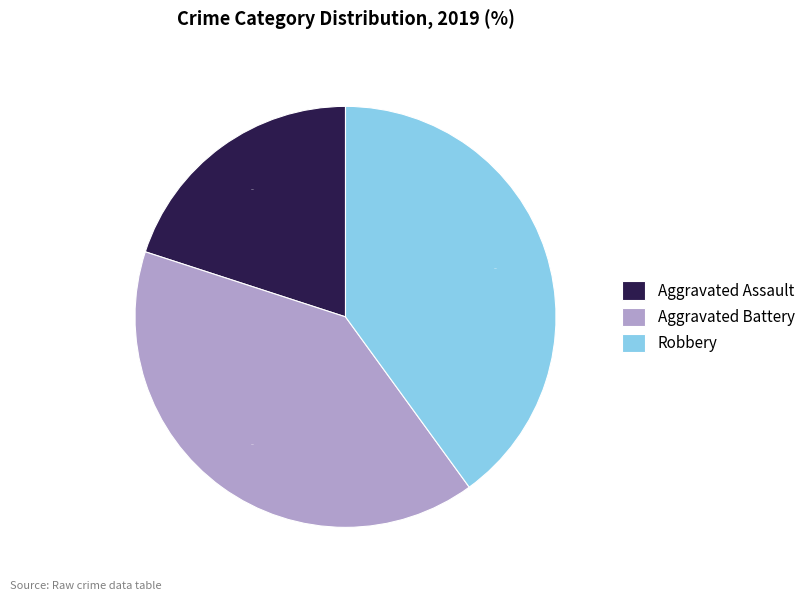

Do Robbery and Aggravated Battery together represent more than half of the pie?

Yes